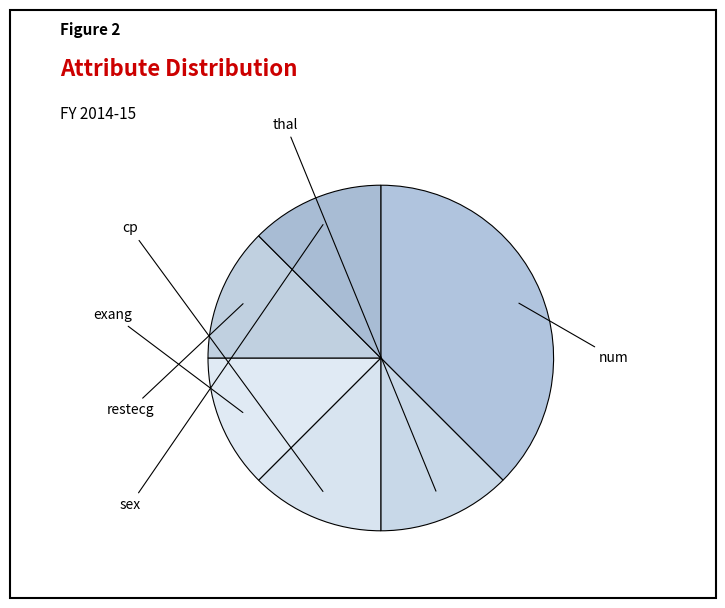

The exang slice represents 12% of the pie. True or false?

True